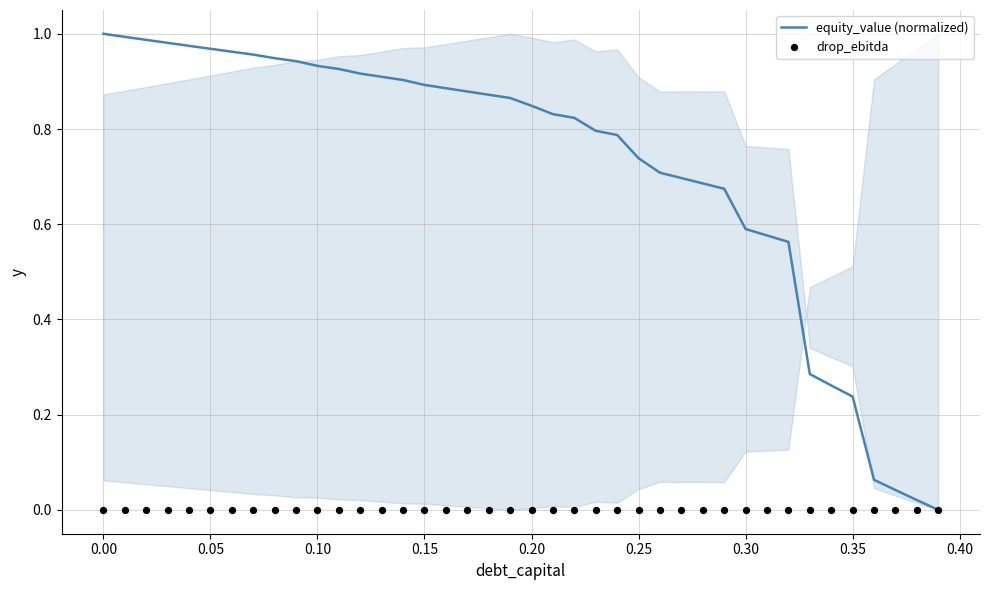

At how many categories does at least one series exceed 0?

39